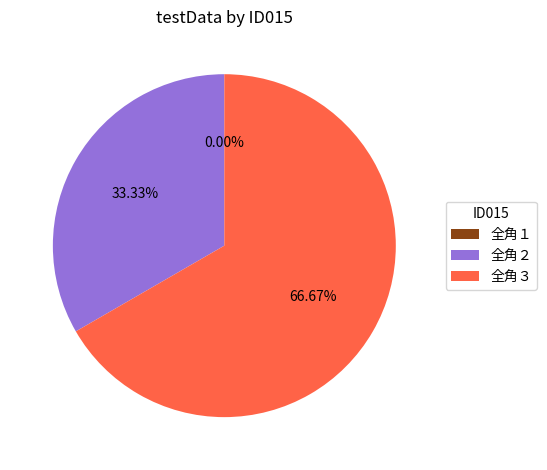

Which slice is the smallest?

全角１